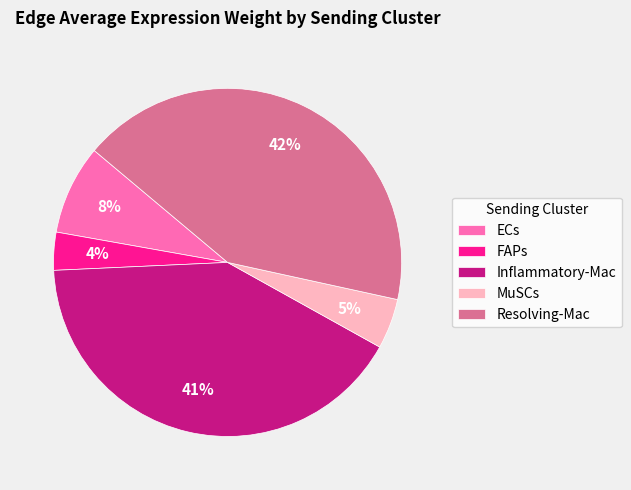

Between MuSCs and Inflammatory-Mac, which is larger?

Inflammatory-Mac